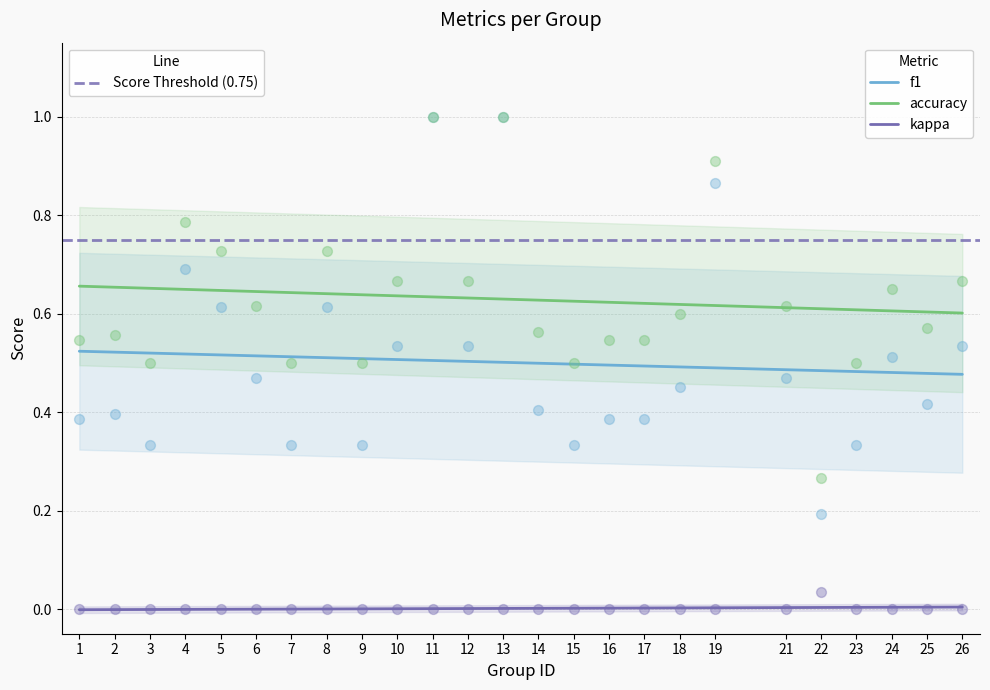

Which series has the widest spread of Y values?

f1